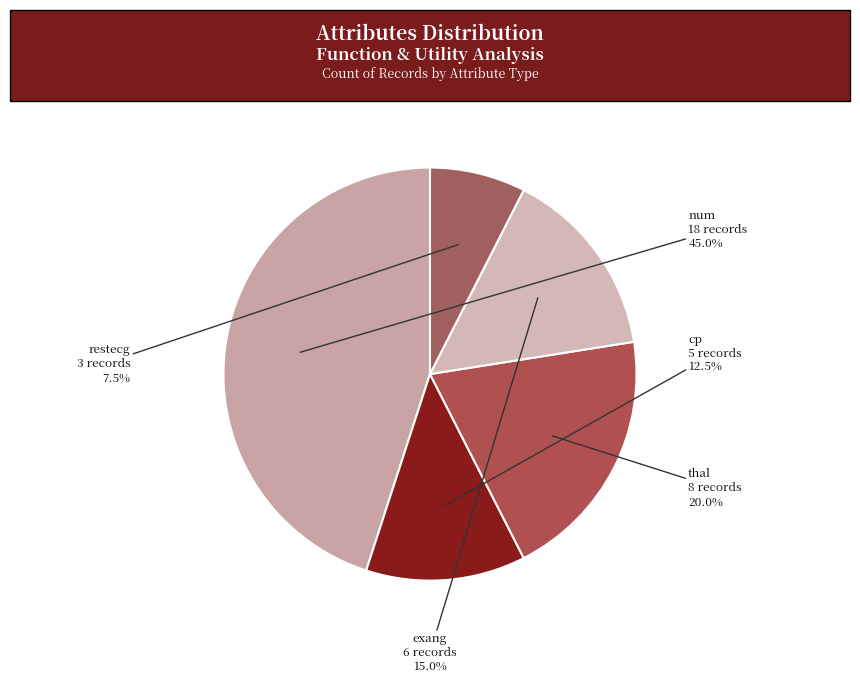

Count the number of slices in the pie.

5